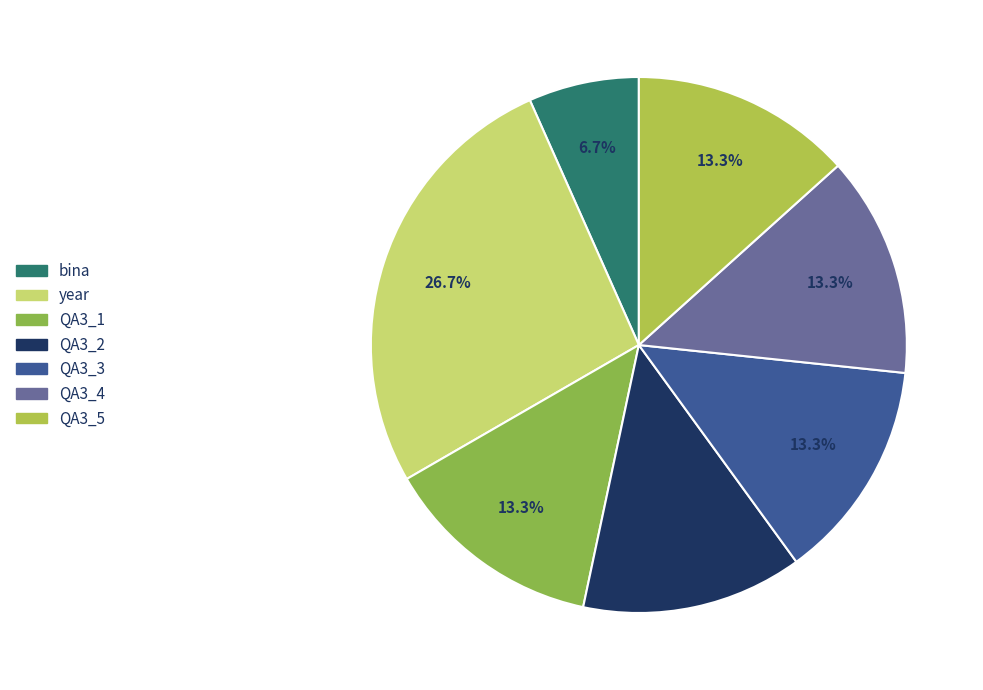

How many segments does this pie chart have?

7